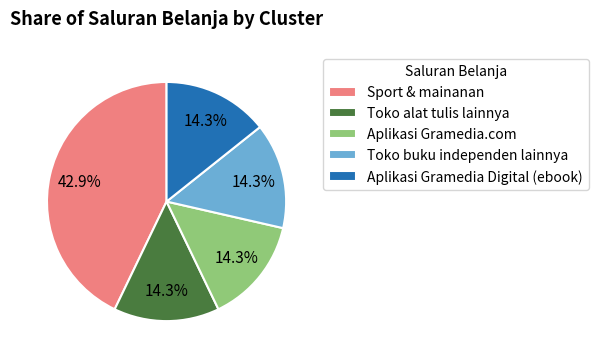

How many segments does this pie chart have?

5